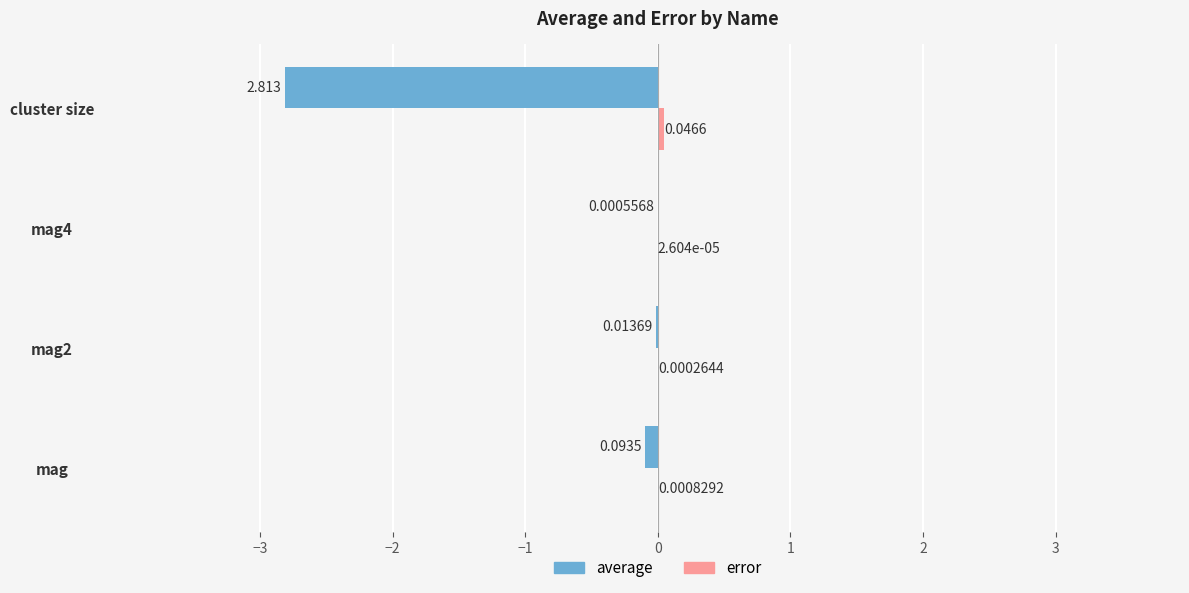

Between mag2 and cluster size, which series saw the biggest shift?

average